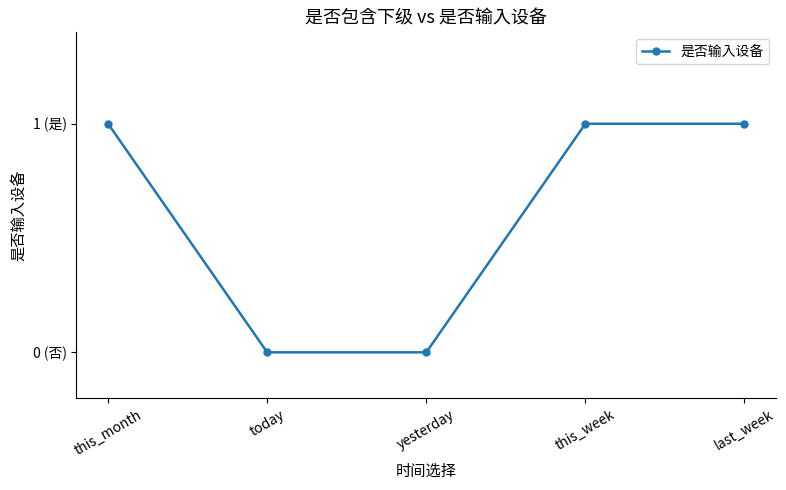

Which category has the highest value across all series?

this_month